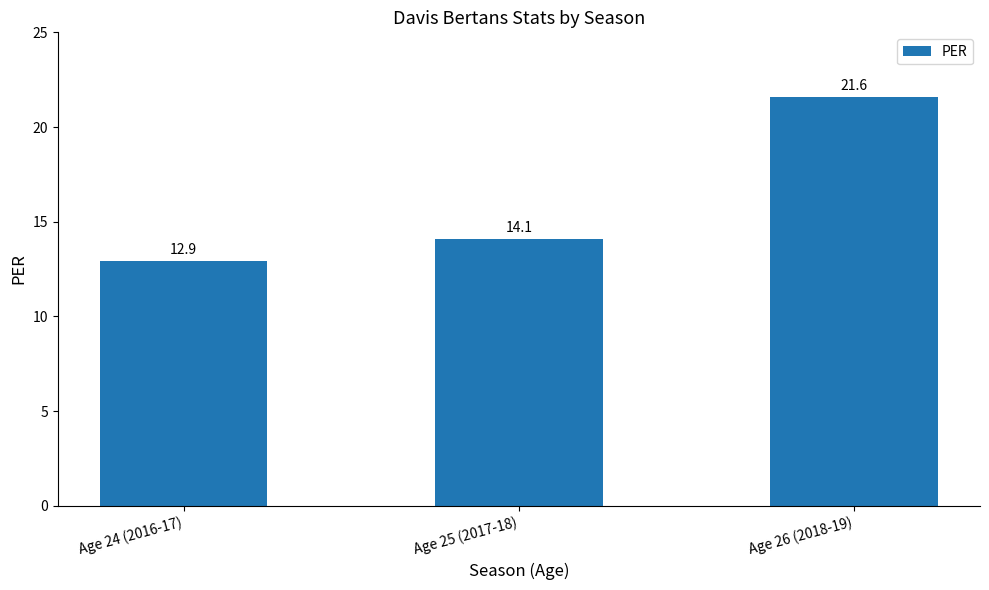

At which label is the value closest to 17?

Age 25 (2017-18)